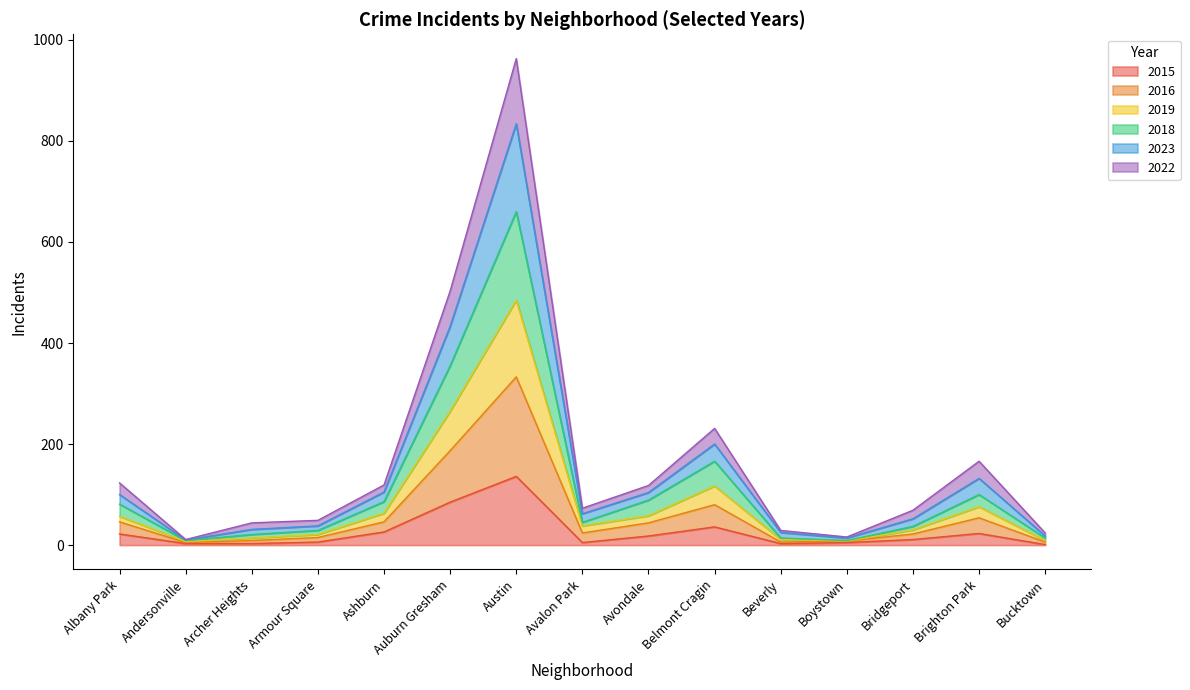

The value of 2015 at Auburn Gresham is 47. True or false?

False